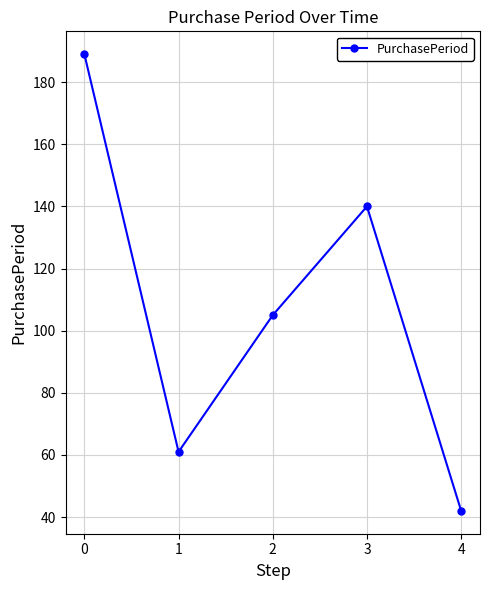

Reading right to left, extract all data points from this chart.

4=42	3=140	2=105	1=61	0=189